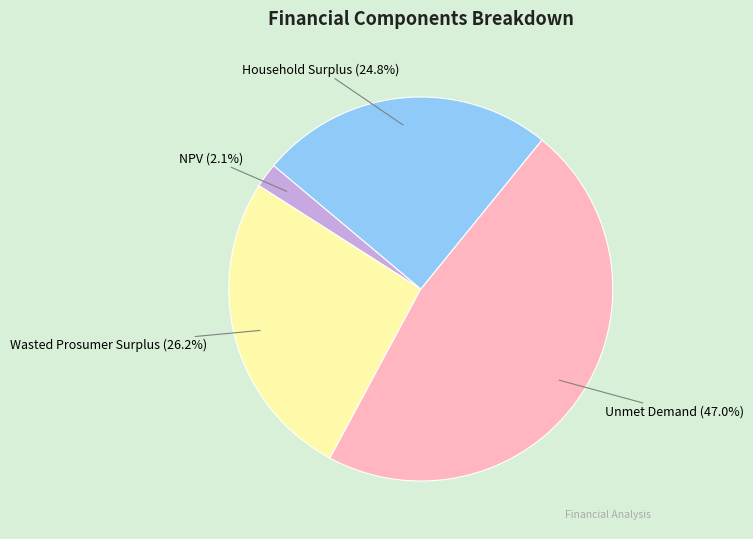

Do NPV and Household Surplus together represent more than half of the pie?

No